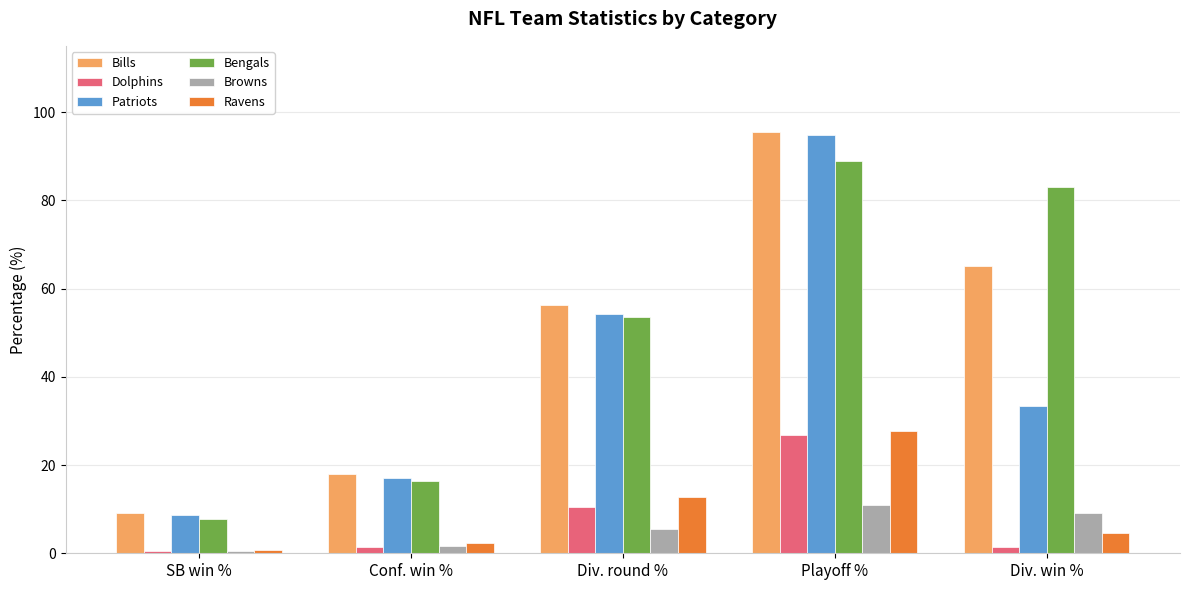

What is the average value of the Dolphins series?

8.2